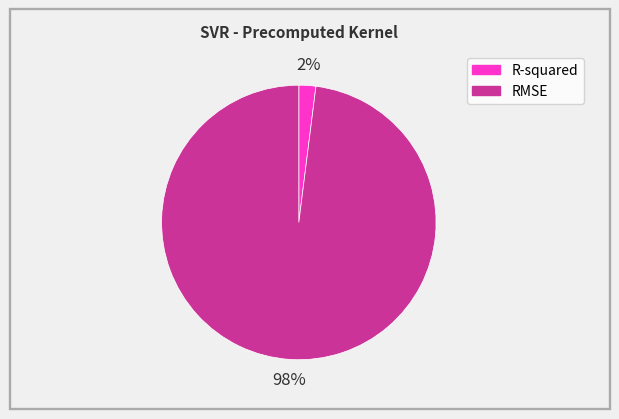

Is the sum of R-squared and RMSE greater than half?

Yes